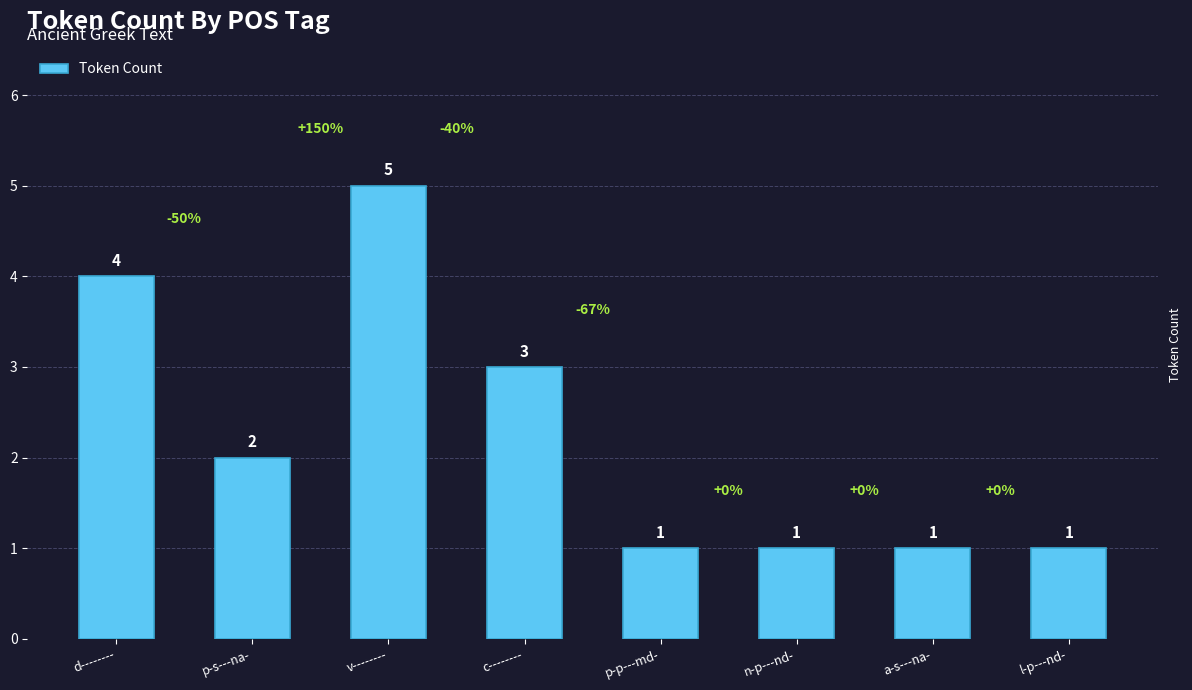

Reading left to right, transcribe all the data shown in this chart.

d--------=4	p-s---na-=2	v--------=5	c--------=3	p-p---md-=1	n-p---nd-=1	a-s---na-=1	l-p---nd-=1